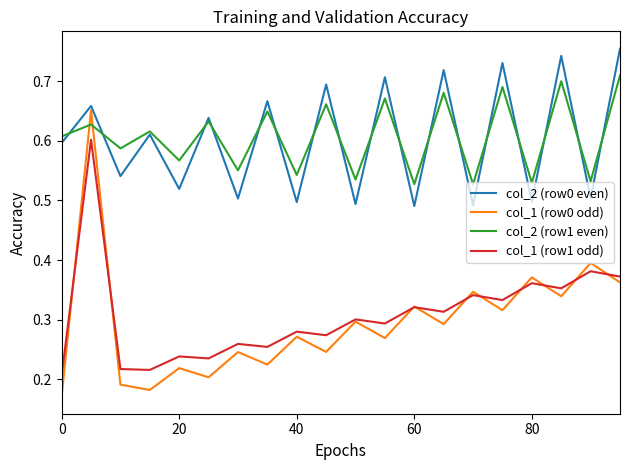

How many times do col_1 (row0 odd) and col_2 (row1 even) cross each other?

2